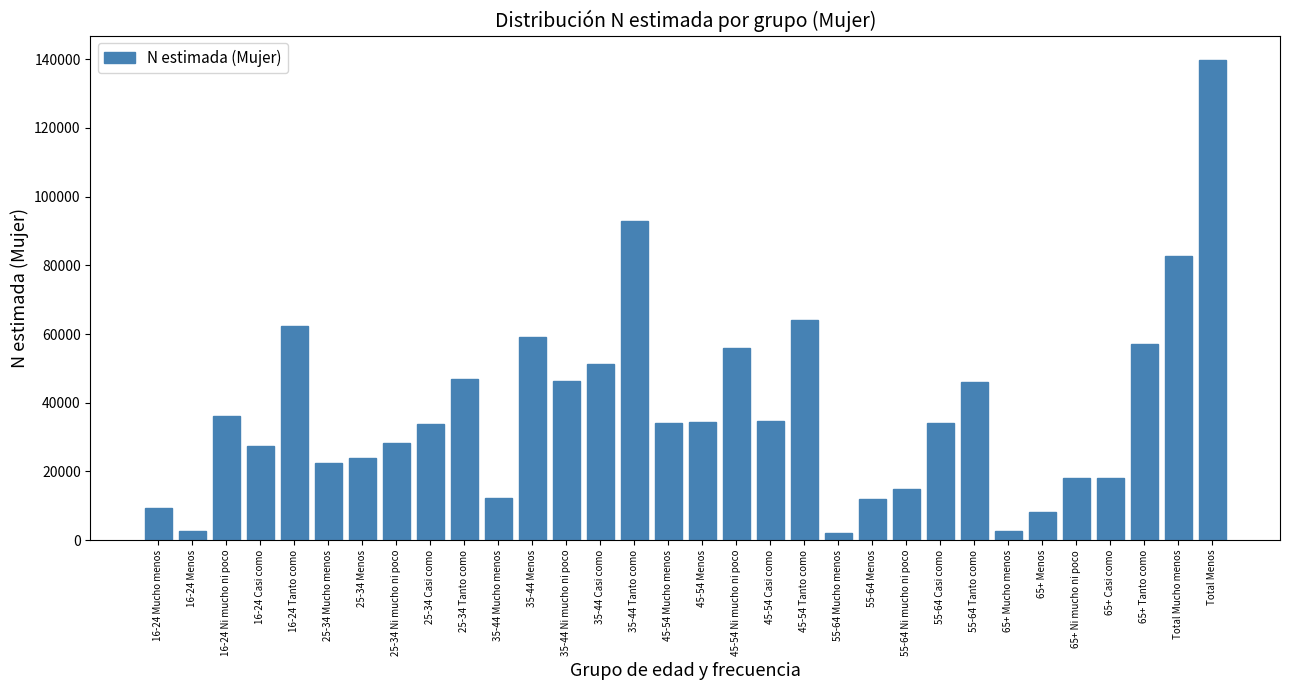

The value at 35-44 Tanto como is 93056. True or false?

True